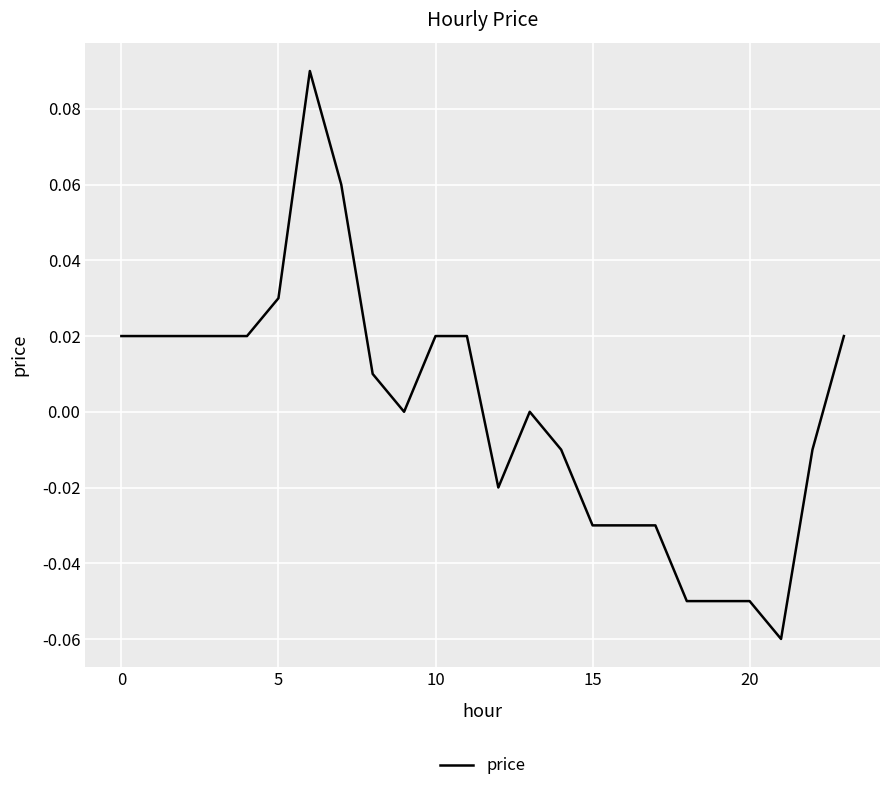

Reading left to right, what are all the values shown in this chart?

0.0	0.0	0.0	0.0	0.0	0.0	0.1	0.1	0.0	0.0	0.0	0.0	-0.0	0.0	-0.0	-0.0	-0.0	-0.0	-0.1	-0.1	-0.1	-0.1	-0.0	0.0